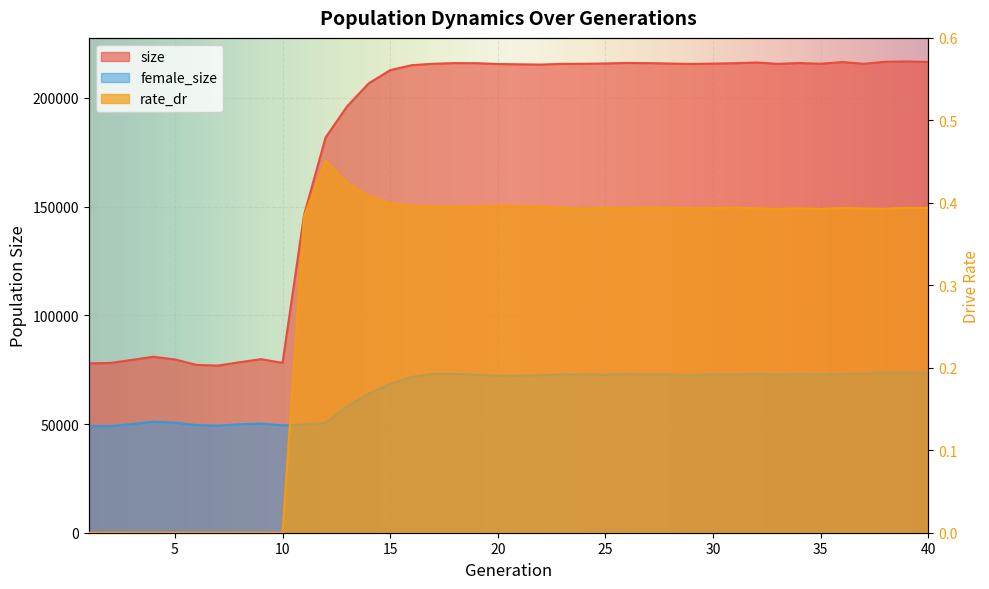

Which category has the lowest value in the rate_dr series?

1